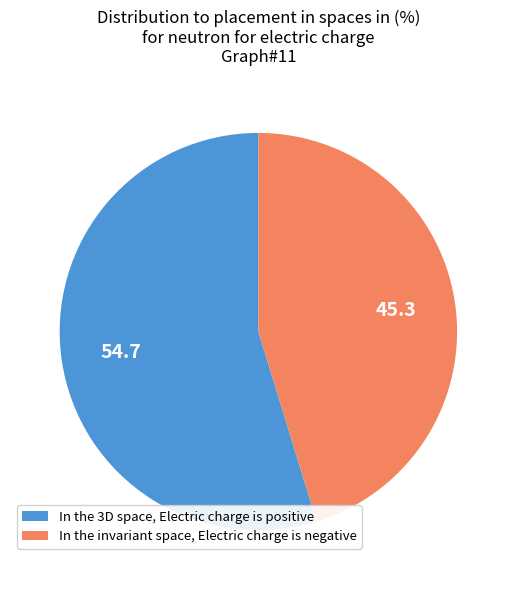

Which slice is the smallest?

In the invariant space, Electric charge is negative